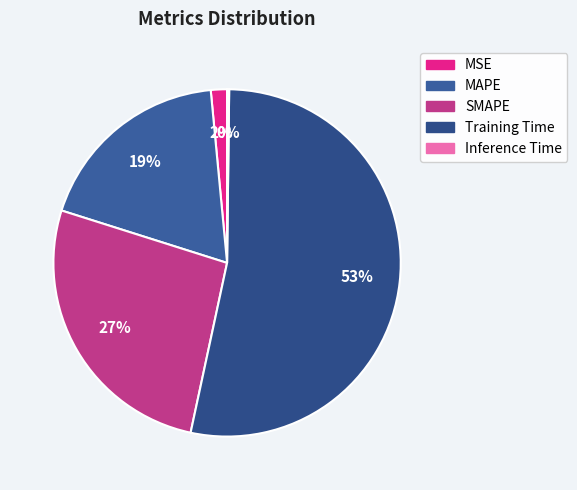

How many slices are in this pie chart?

5